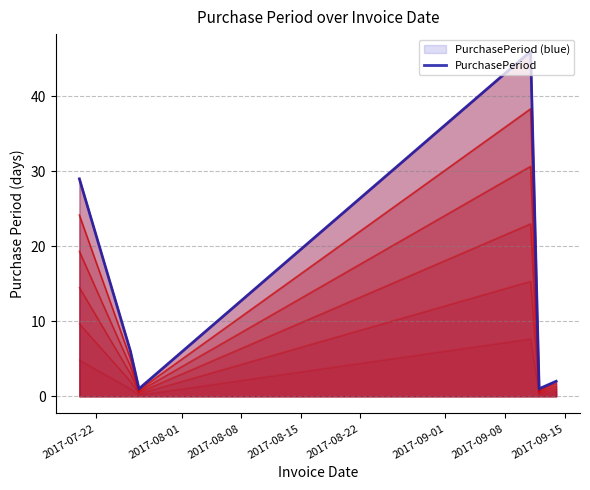

Is it true that the value at 2017-08-01 is 9?

False